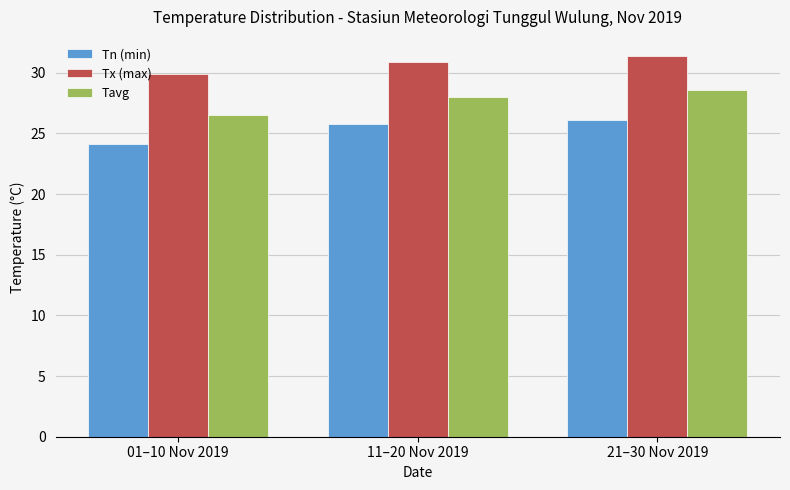

Does the chart contain any negative values?

No